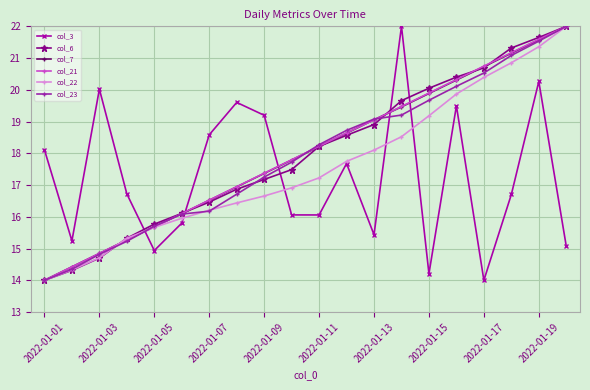

How many values in the col_7 series exceed 18?

10